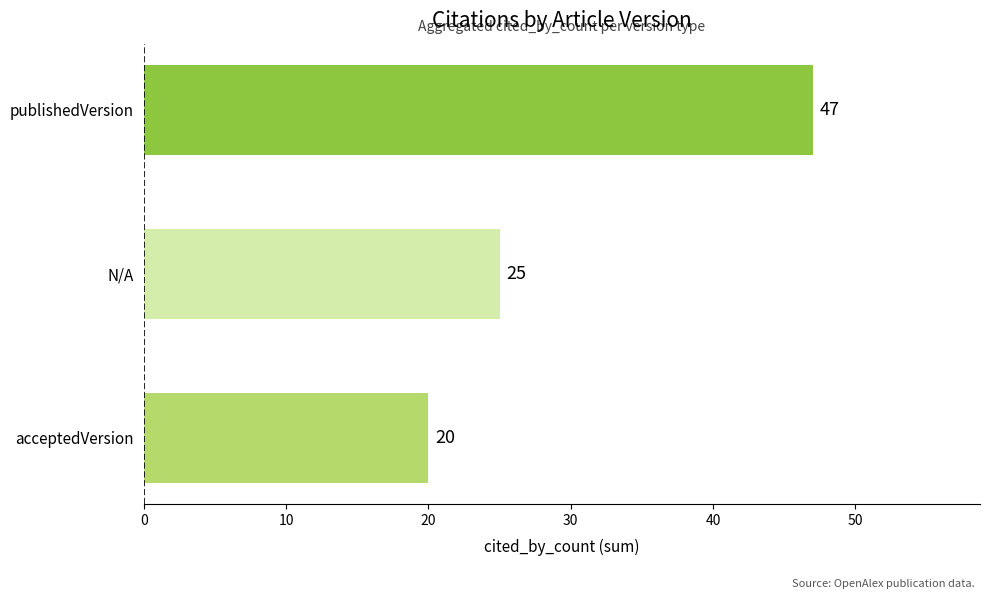

How many bars are there in total?

3